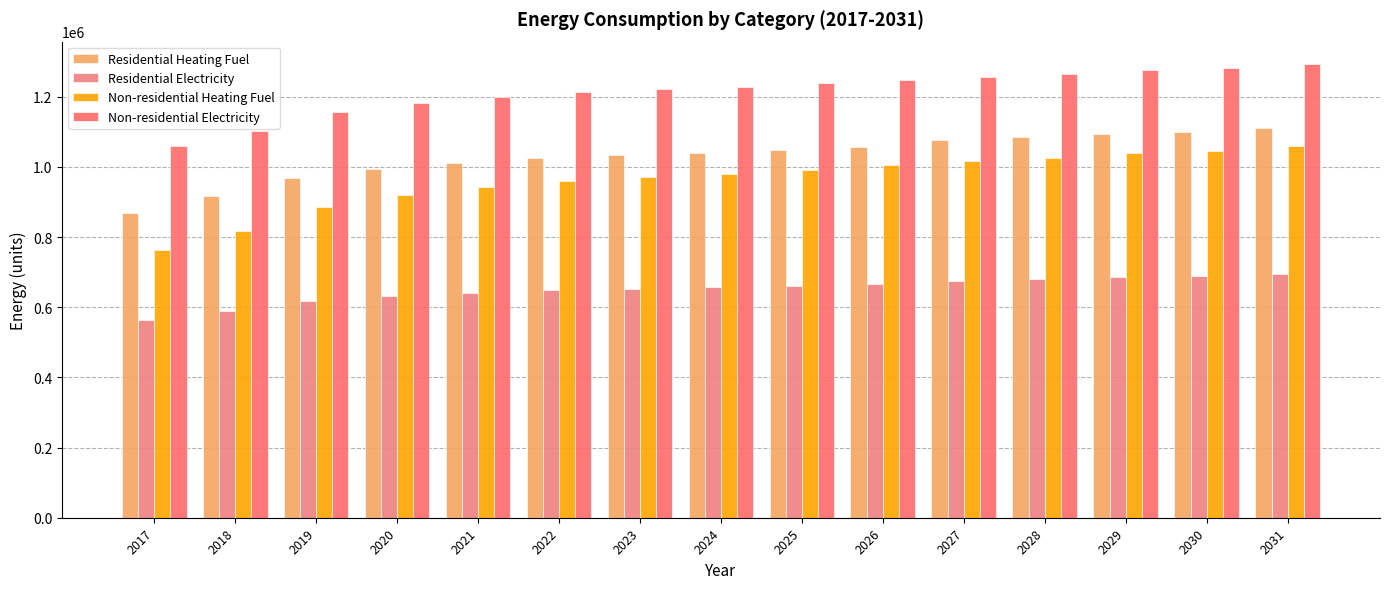

Is it true that Residential Heating Fuel equals 1032889.8 at 2023?

True